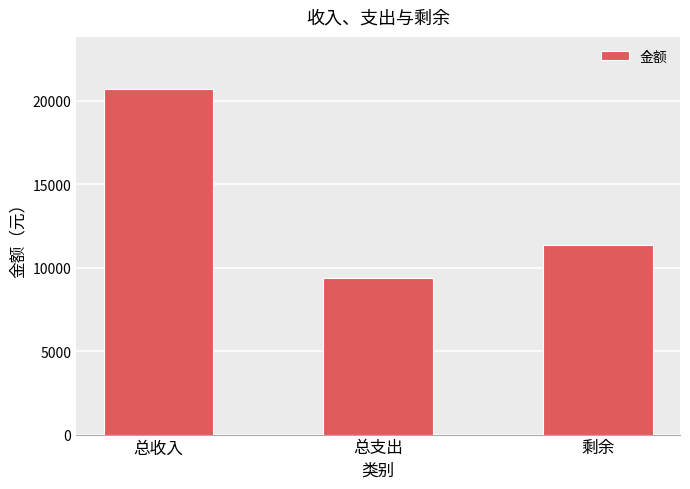

Does the chart contain stacked bars?

No